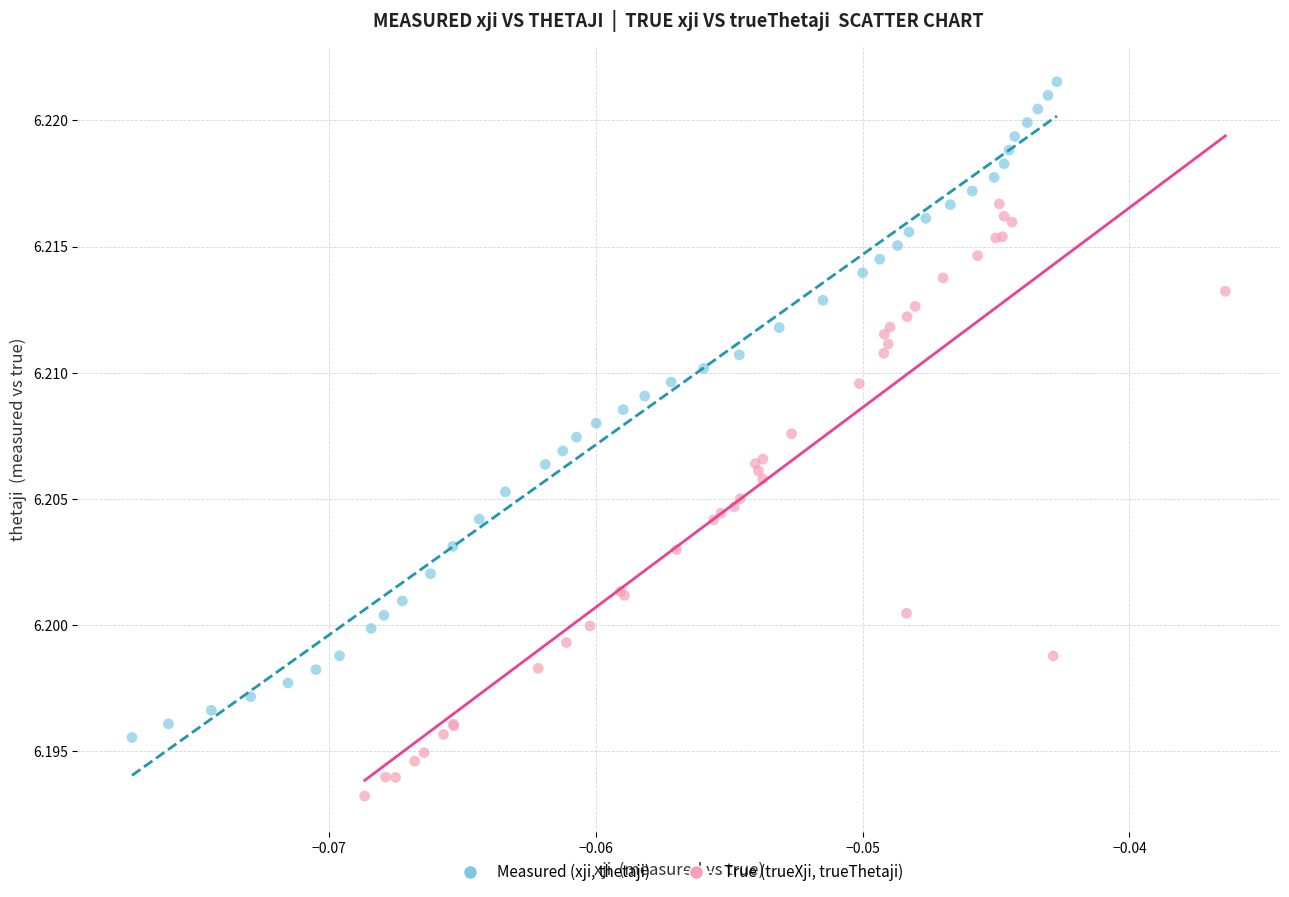

Which series contains the lowest Y value?

True (trueXji, trueThetaji)